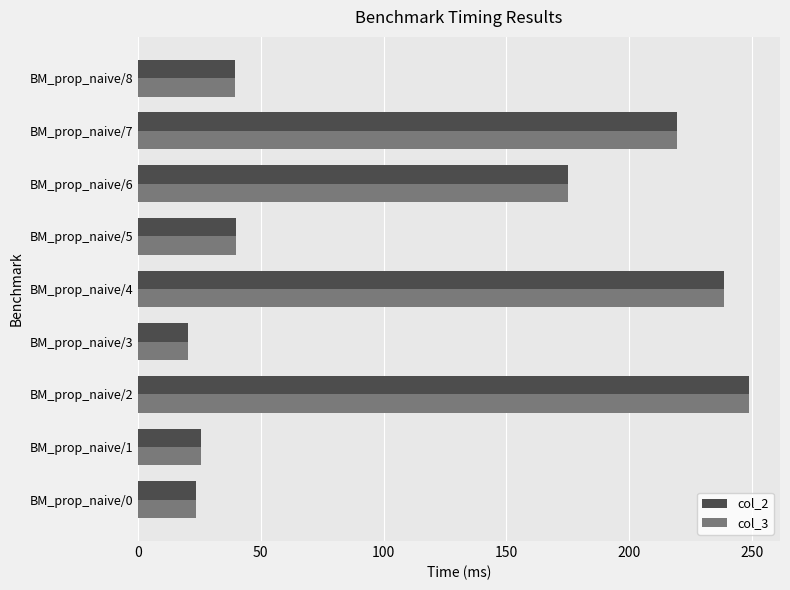

Which series has the widest spread of values?

col_2